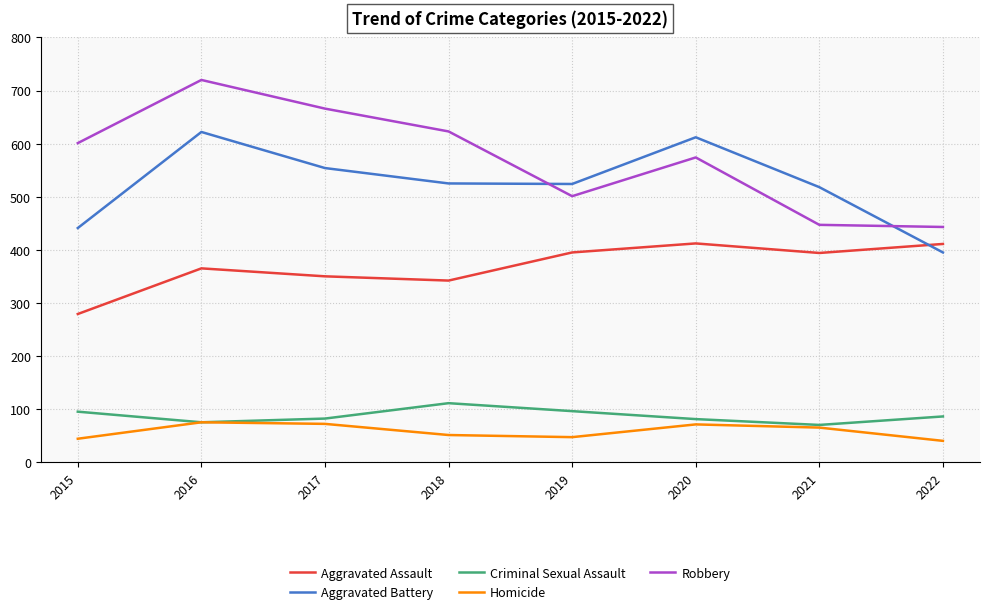

What is the spread (max minus min) of values at 2017?

594